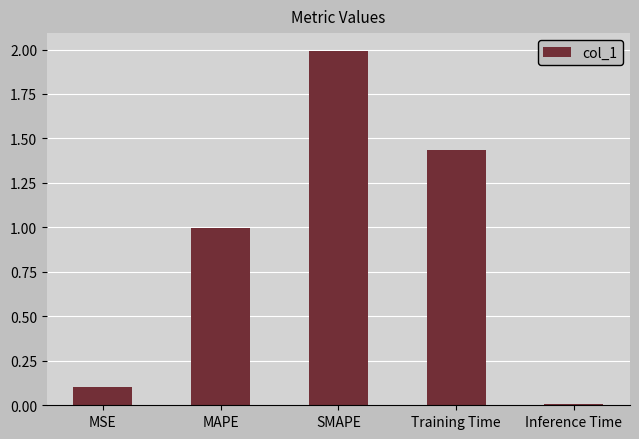

Which category has the lowest value across all series?

Inference Time